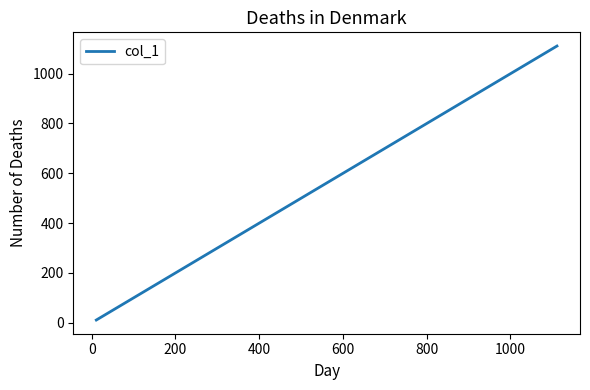

What is the maximum value shown in the chart?

1111